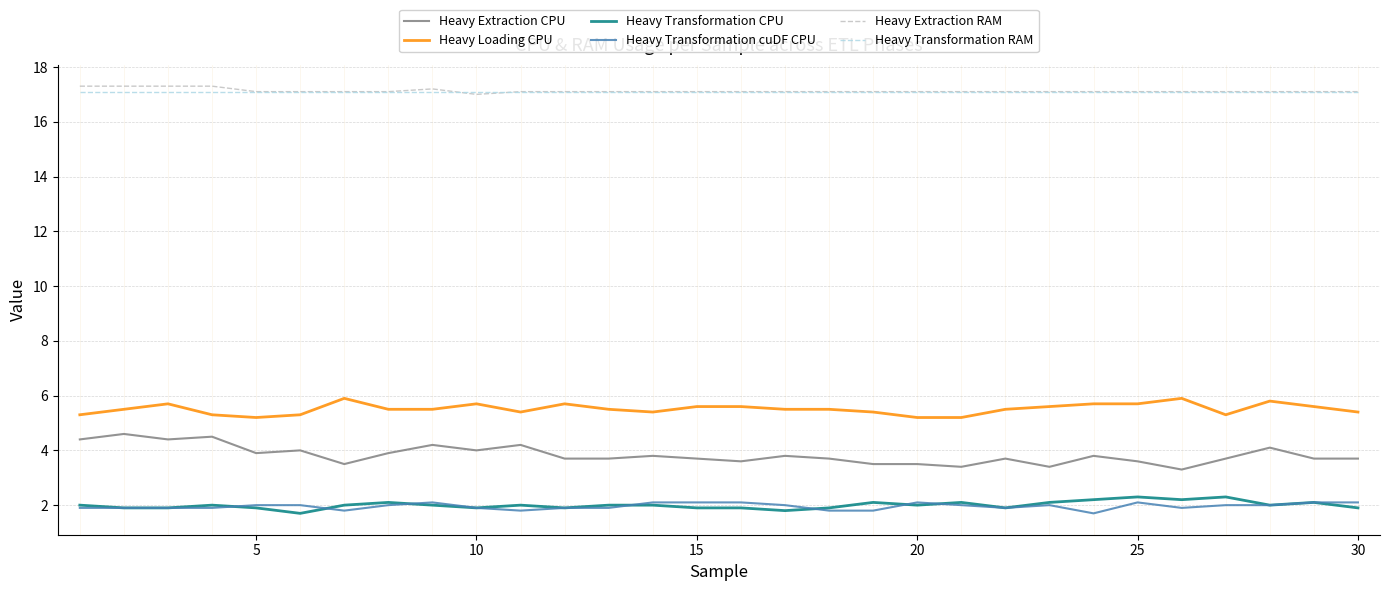

What is the highest value of the Heavy Extraction RAM series?

17.3